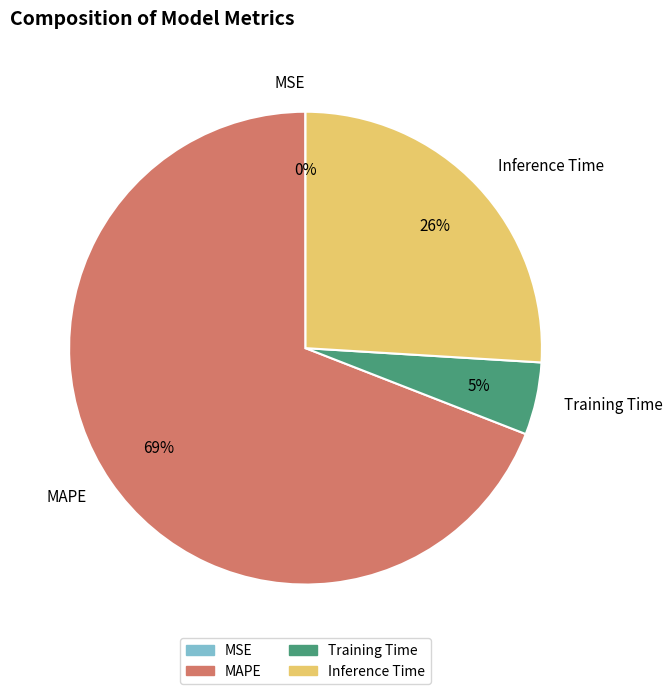

To the nearest percent, what percentage of the pie is Inference Time?

26%